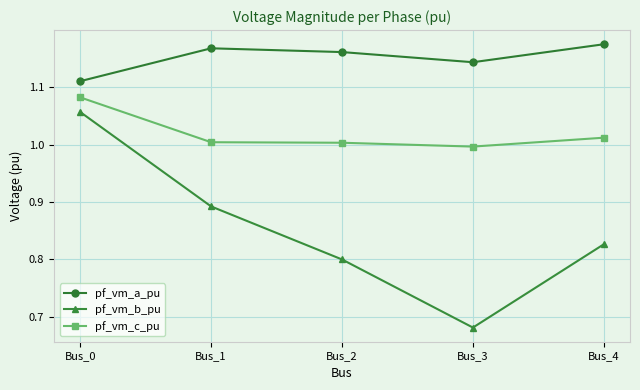

In pf_vm_c_pu, how many points are lower than both neighbors (excluding endpoints)?

1